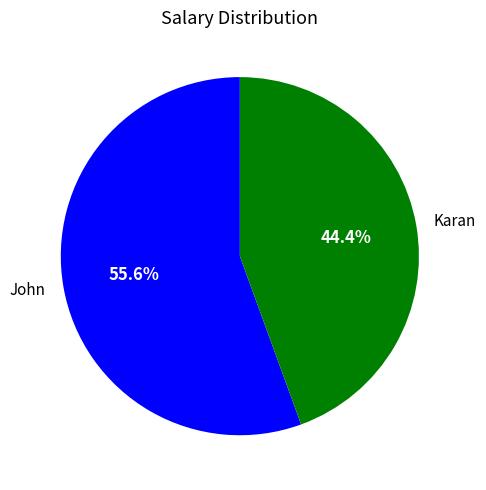

What percentage is the Karan slice, to the nearest percent?

44%